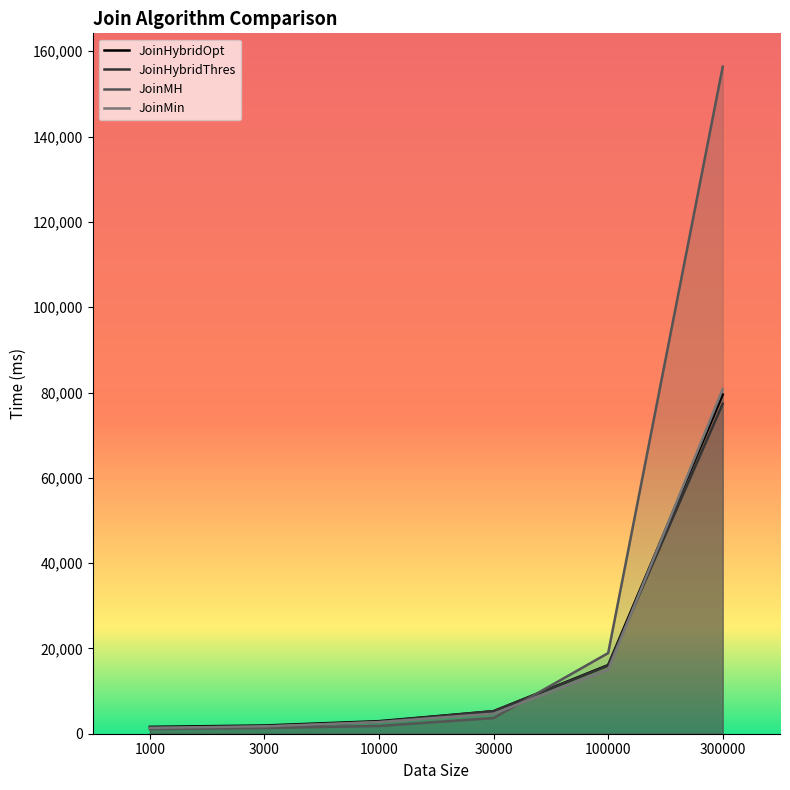

Reading right to left, extract all data points from this chart.

JoinHybridOpt: 300000=79530	100000=16101	30000=5280	10000=2947	3000=1929	1000=1607
JoinHybridThres: 300000=77386	100000=15969	30000=5294	10000=2827	3000=1606	1000=1388
JoinMH: 300000=156391	100000=18909	30000=3674	10000=1817	3000=1343	1000=1097
JoinMin: 300000=80797	100000=15021	30000=4716	10000=2726	3000=1751	1000=1379